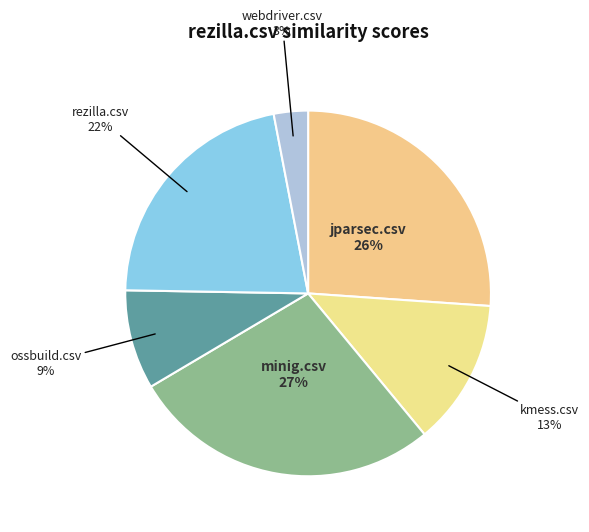

Which has a higher value, webdriver.csv or ossbuild.csv?

ossbuild.csv